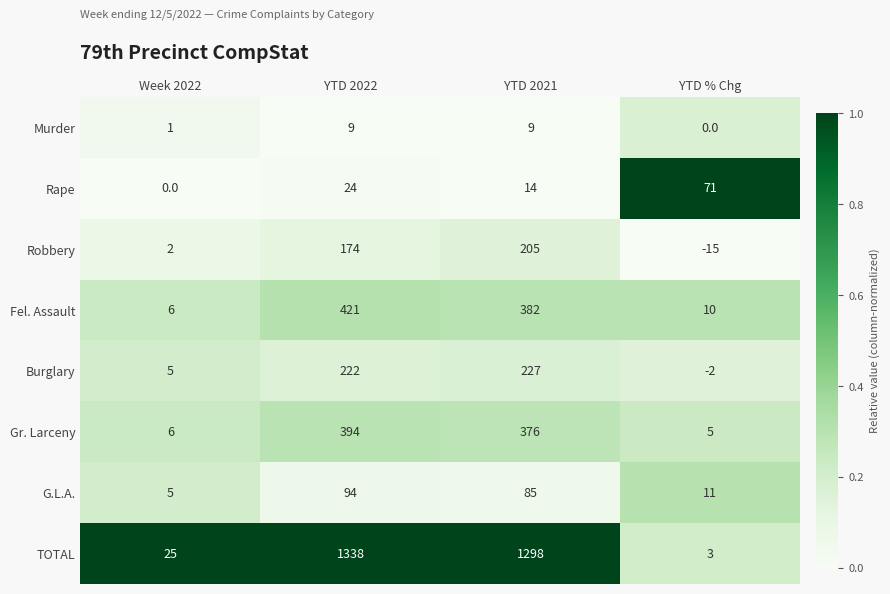

What is the difference between the Robbery values at YTD % Chg and YTD 2022?

189